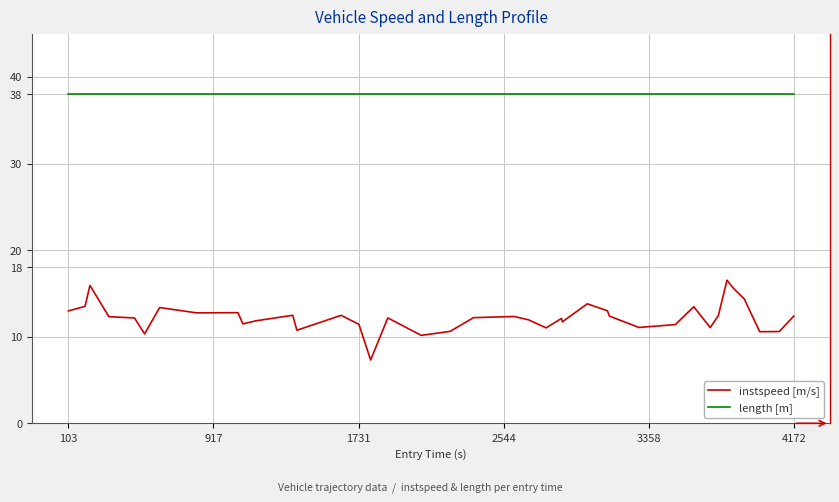

Rank the series by their maximum value, from lowest to highest.

instspeed [m/s], length [m]